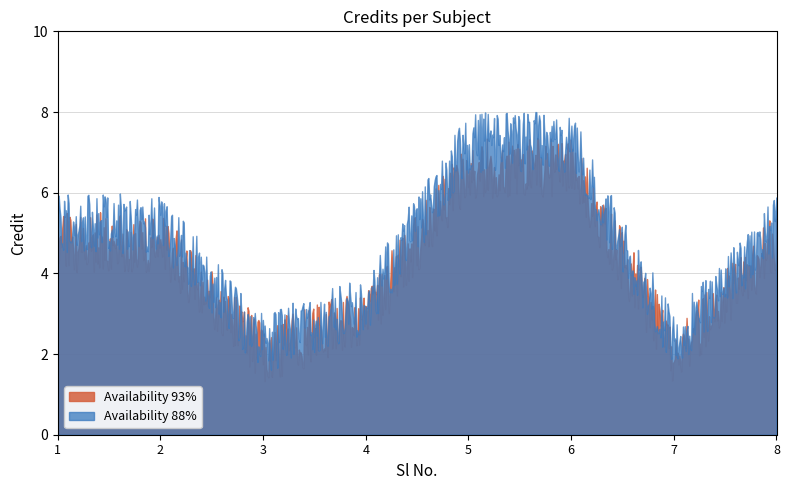

Read the value at 8.

6